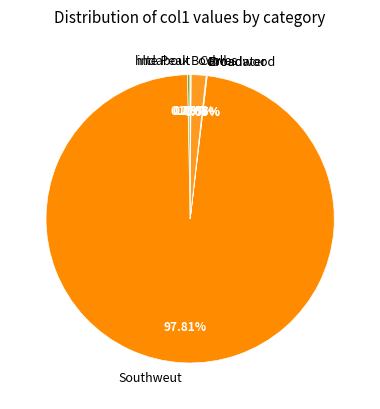

Combined, do Cowes and Southweut account for over 50%?

Yes